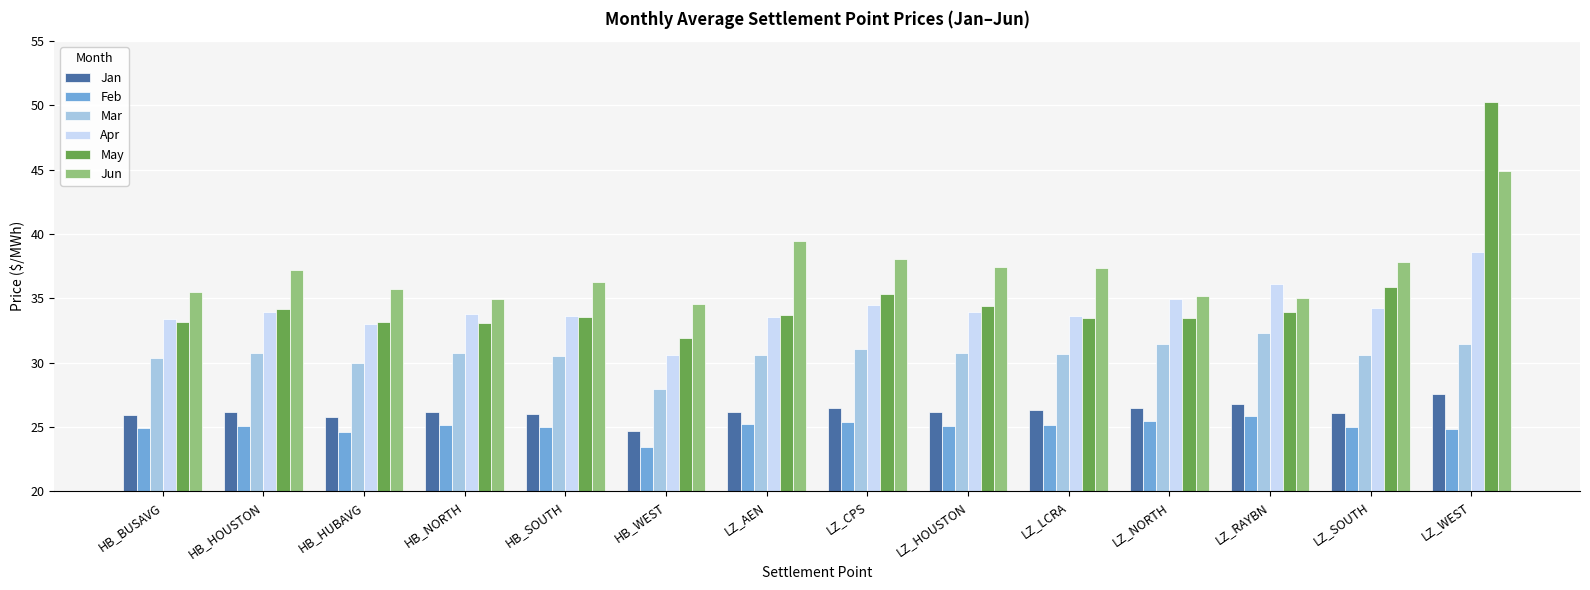

What is the sum of all Jun values?

519.5